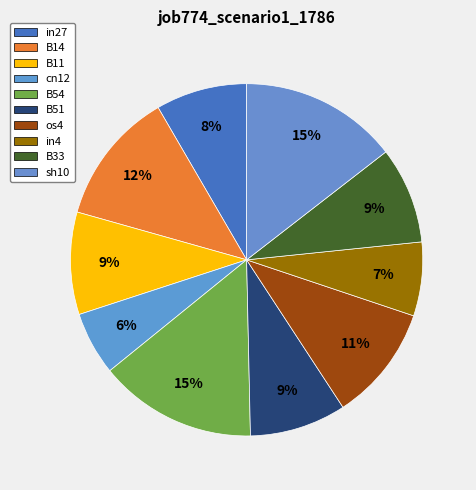

Which category has the biggest portion of the pie?

B54